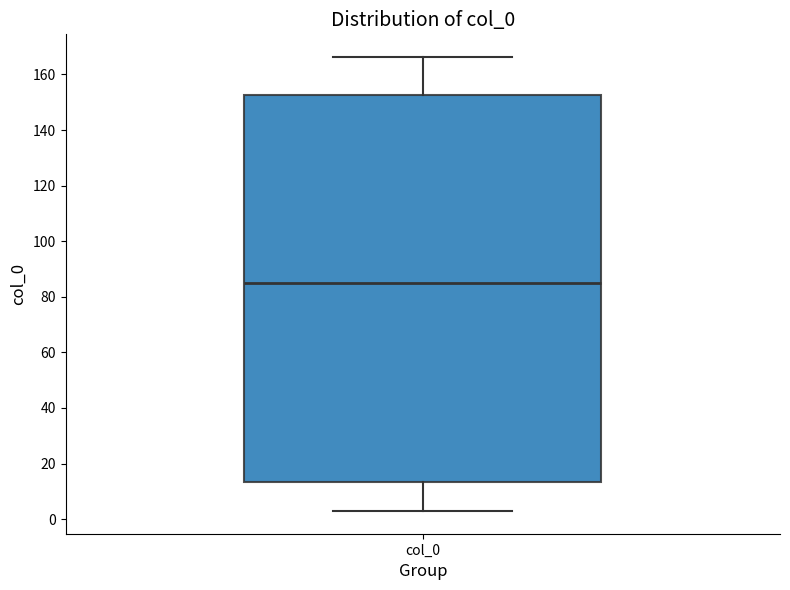

Transcribe this box plot: give where the median line is, the range the box spans, and where the two whiskers end, as read against the y-axis. The values are not printed on the chart, so give them approximately, as read against the axis.

median 86, box 14 to 152, whiskers 2 to 166